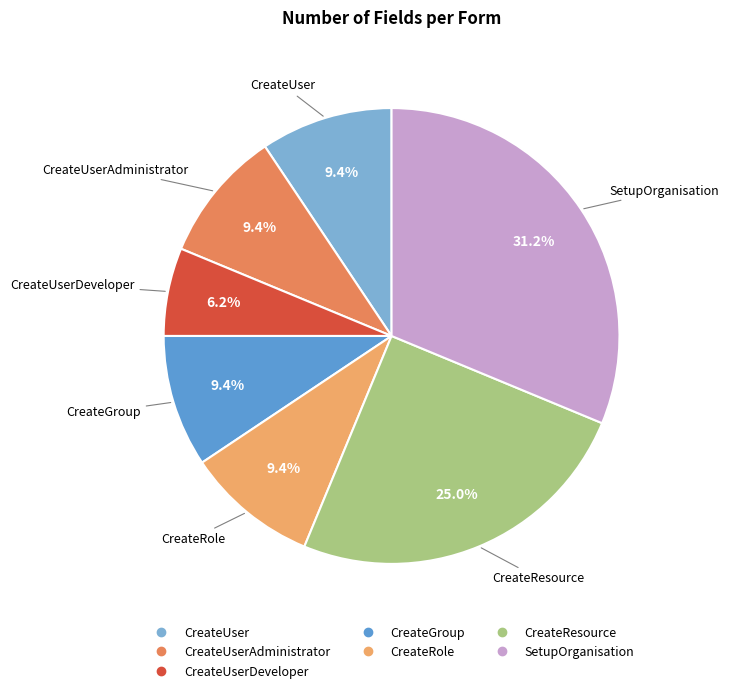

Count the number of slices in the pie.

7